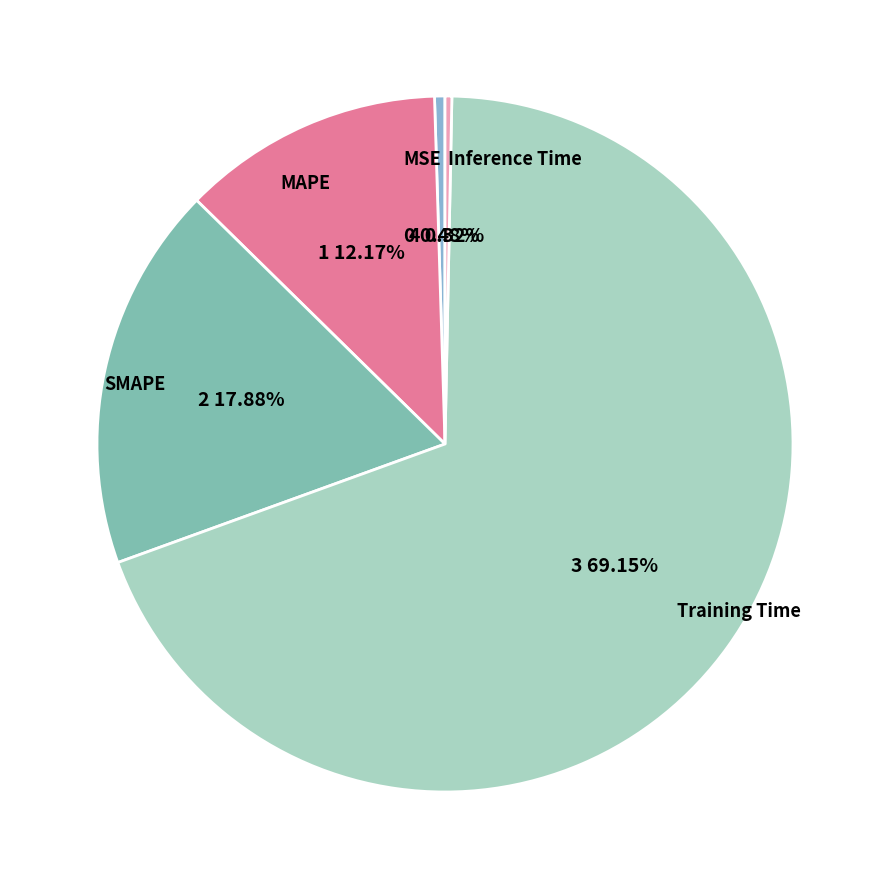

How many segments does this pie chart have?

5